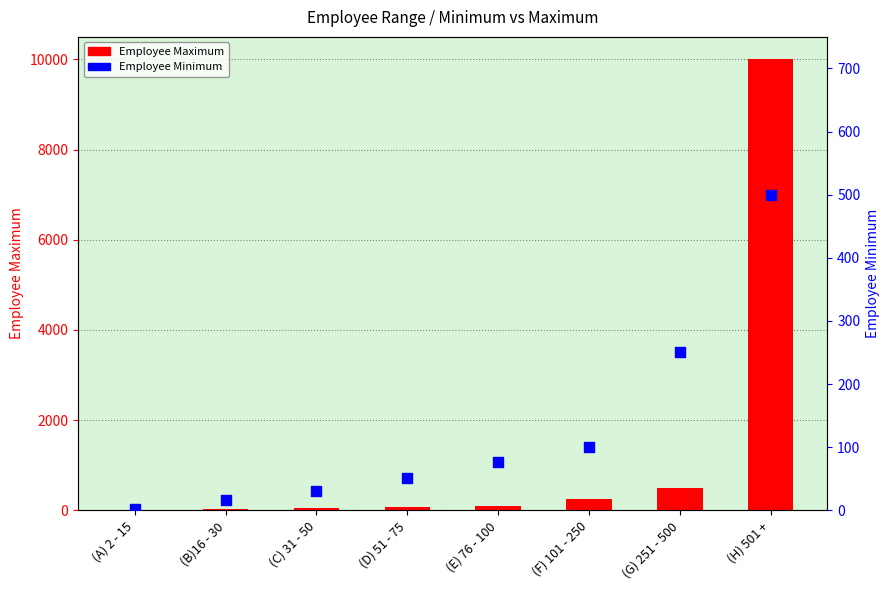

Which series reaches the maximum Y coordinate?

Employee Maximum